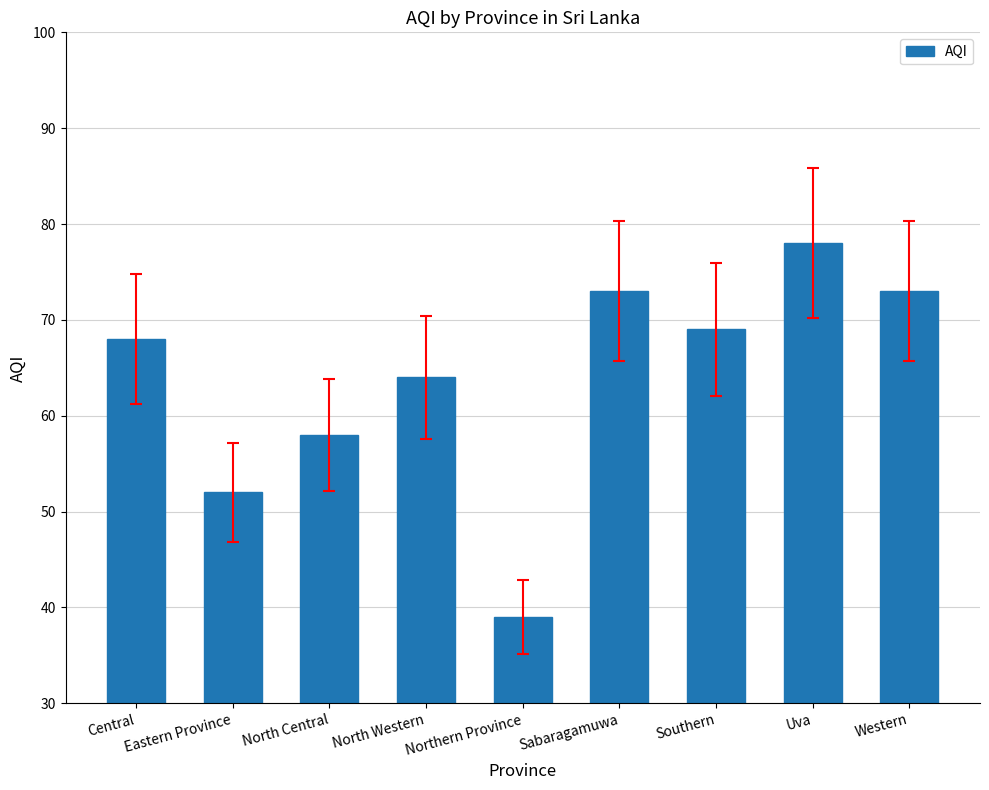

What is the ratio of the value at North Central to the value at Western?

0.8